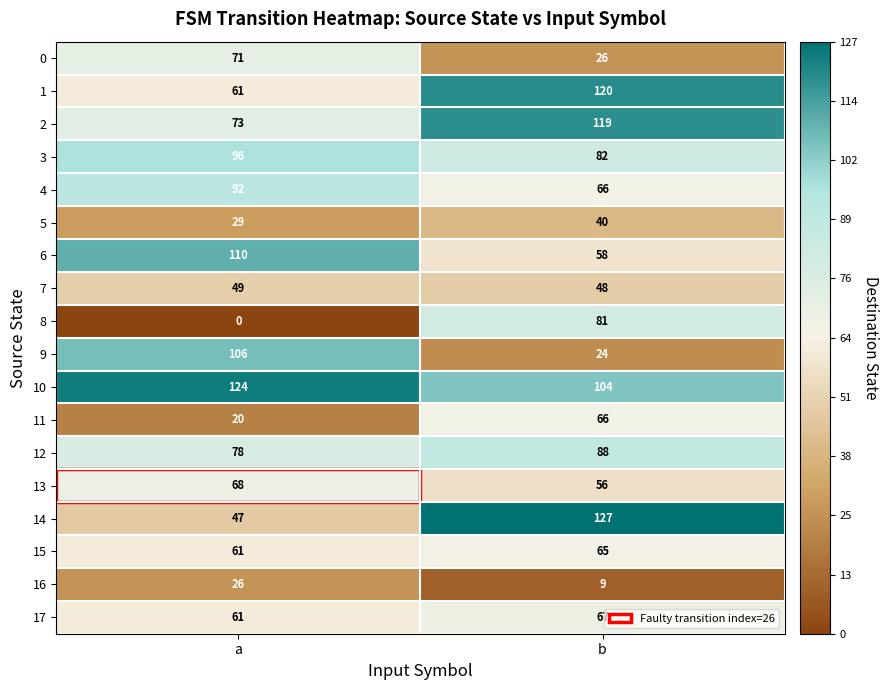

At which category is the sum across all series the highest?

b